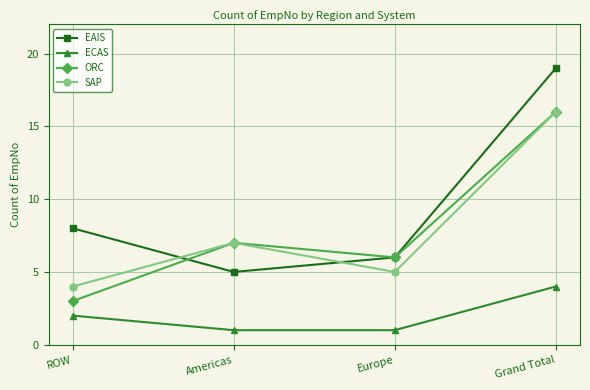

What is the difference between the highest and lowest values at Americas?

6